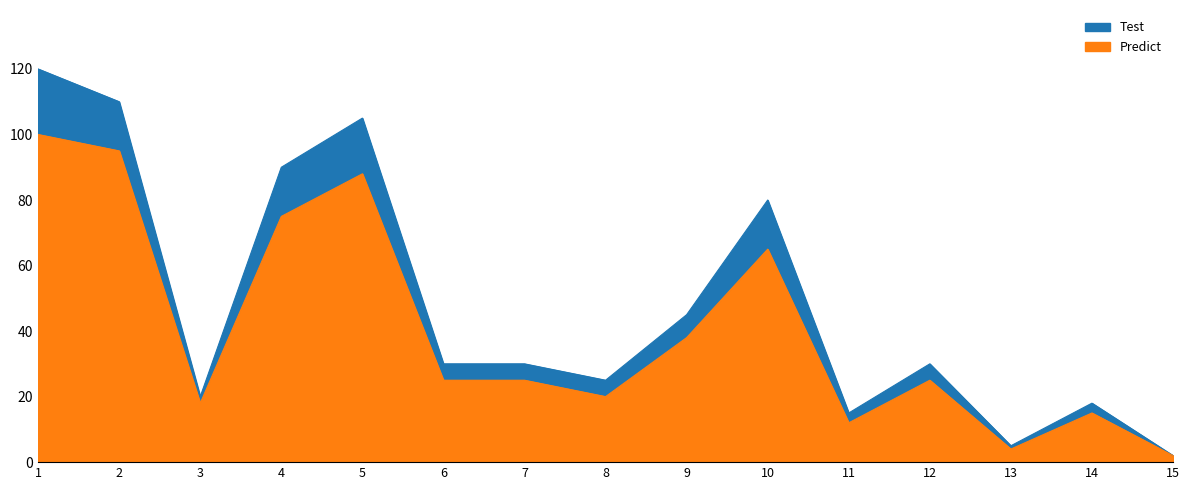

At which label is Test closest to 61?

9